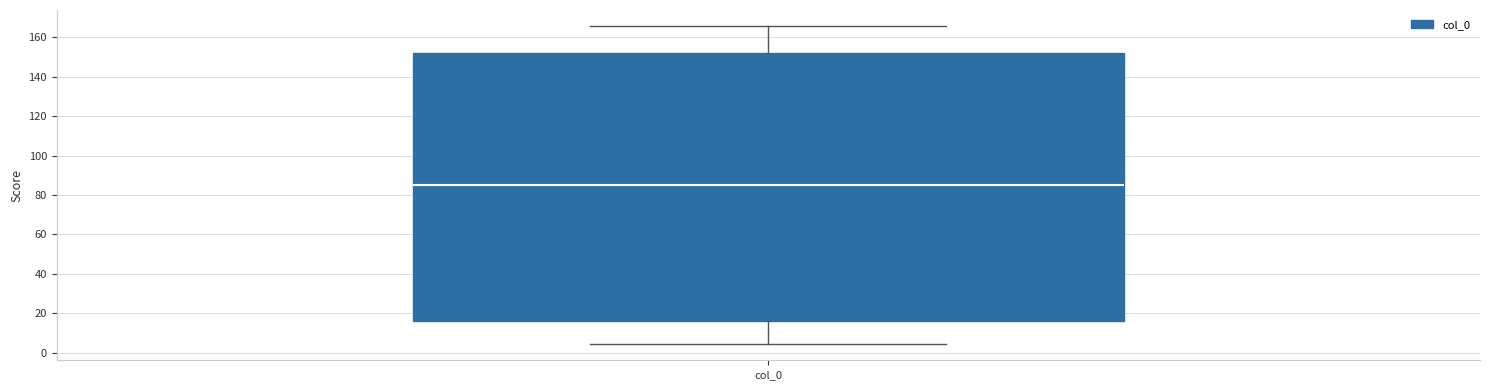

Read this box plot against the y-axis: the position of the median line, the range covered by the box, and the ends of both whiskers. The values are not printed on the chart, so give them approximately, as read against the axis.

median 86, box 16 to 152, whiskers 4 to 166